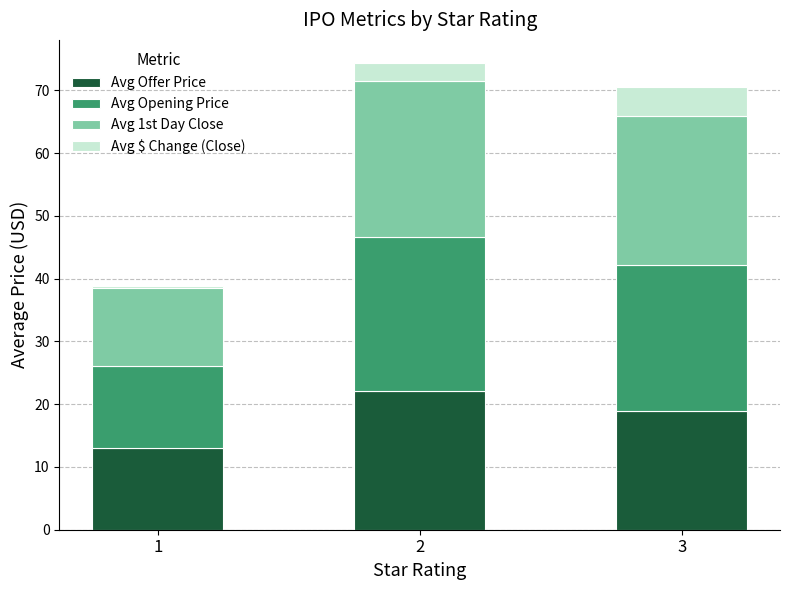

Is it true that Avg Offer Price equals 19.0 at 3?

True